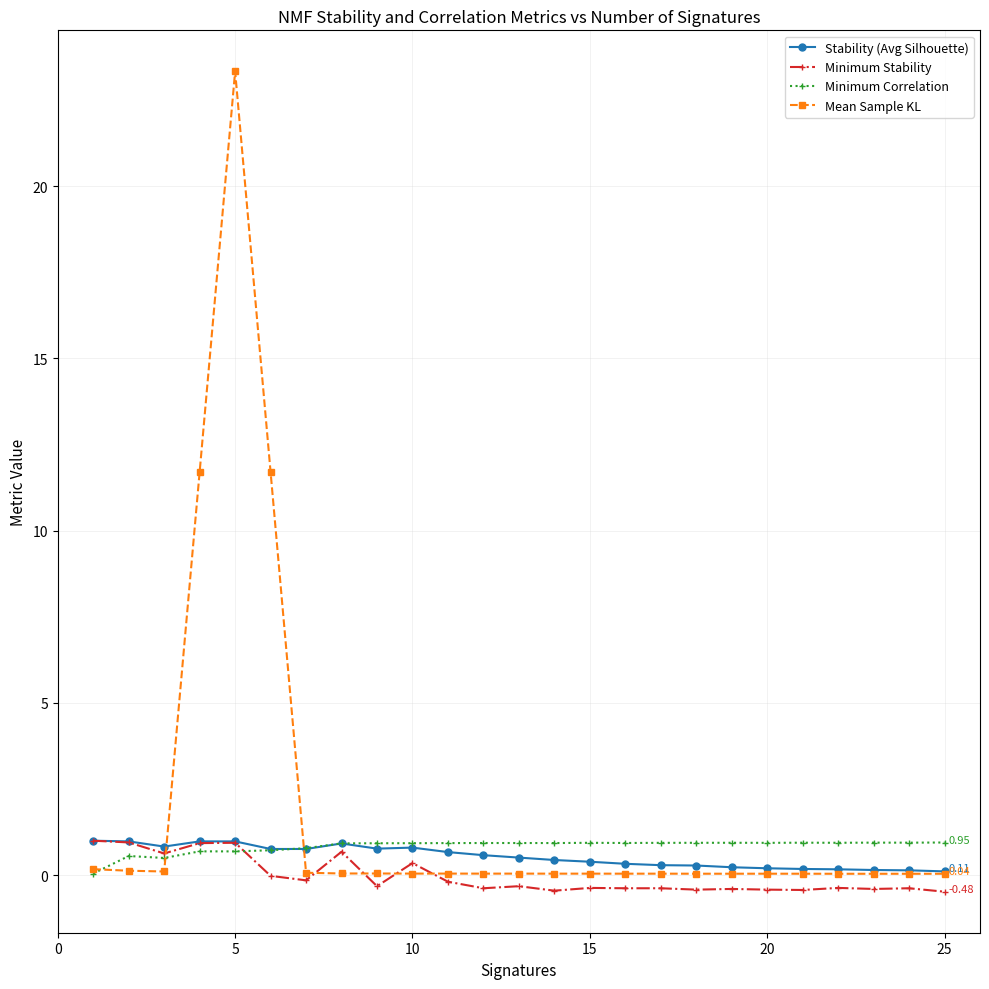

Rank the series by their average value, from lowest to highest.

Minimum Stability, Stability (Avg Silhouette), Minimum Correlation, Mean Sample KL